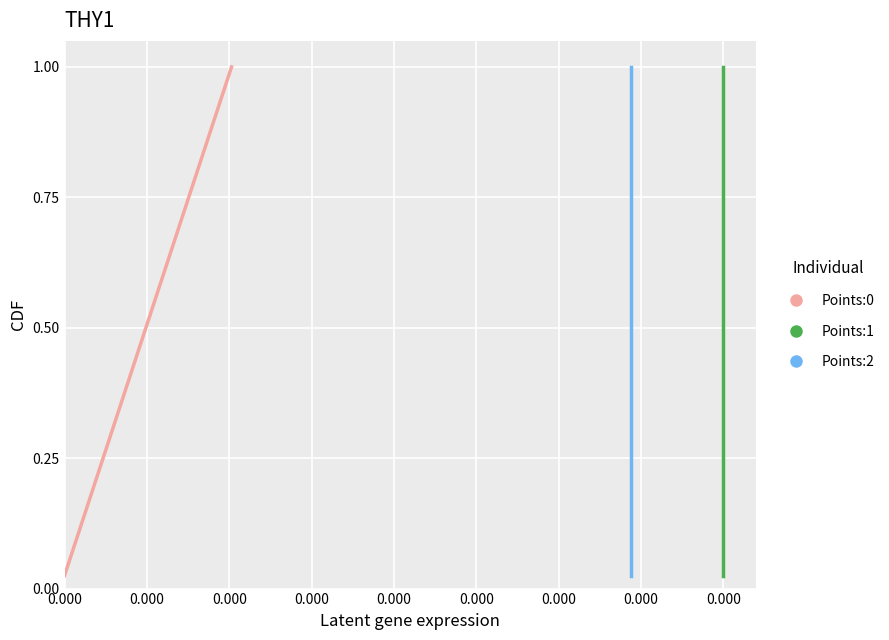

True or false: Points:1 has more than 2 interior local peaks.

False